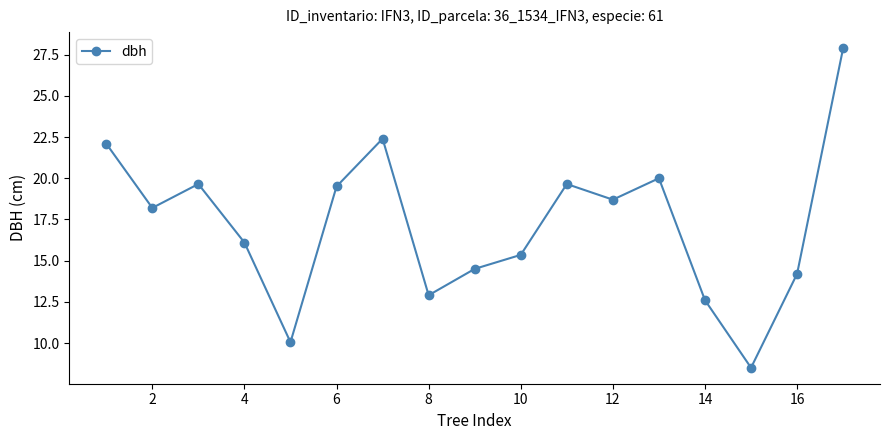

How many points are higher than both their immediate neighbors (excluding endpoints)?

4